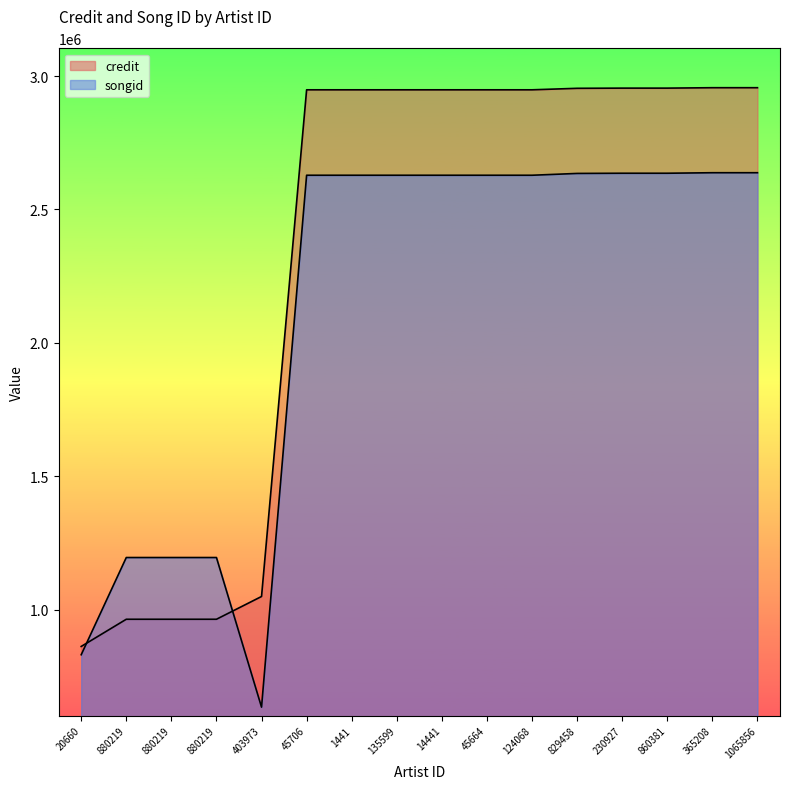

Between which two adjacent categories do credit and songid first intersect?

20660 and 880219